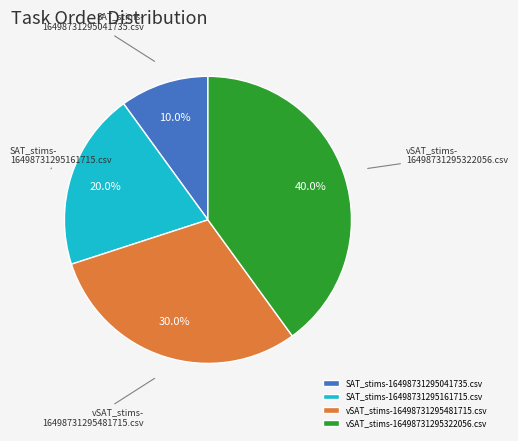

Is vSAT_stims-16498731295481715.csv the majority of the pie?

No